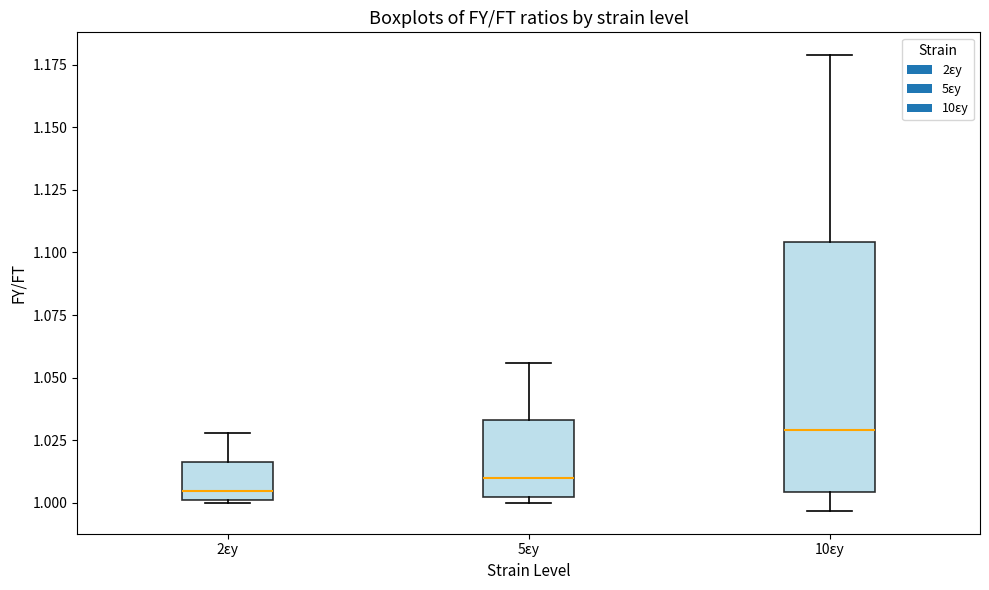

Where does the upper whisker of the box for 2εy end on the y-axis? The values are not printed on the chart, so give them approximately, as read against the axis.

1.030